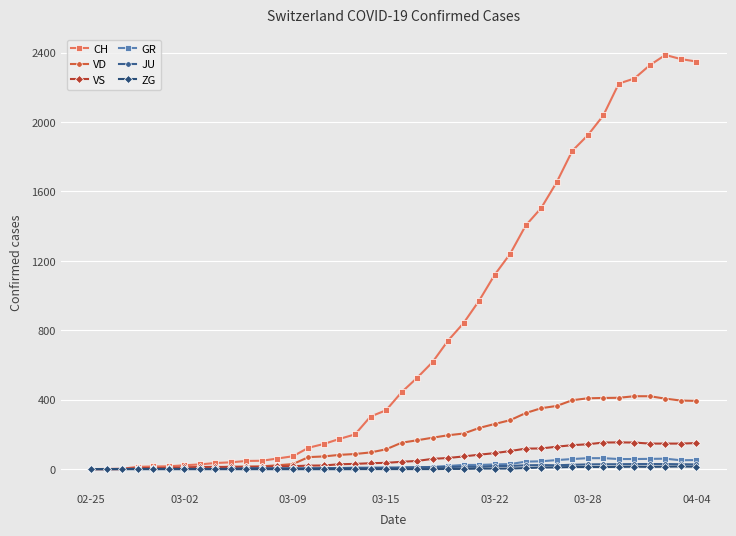

What is the maximum value shown in the chart?

2387